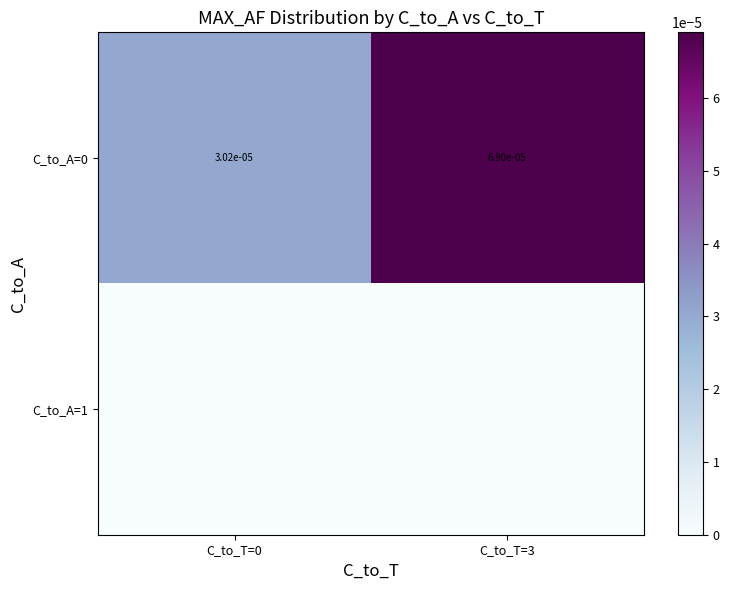

The value of C_to_A=0 at C_to_T=0 is 0.0. True or false?

True